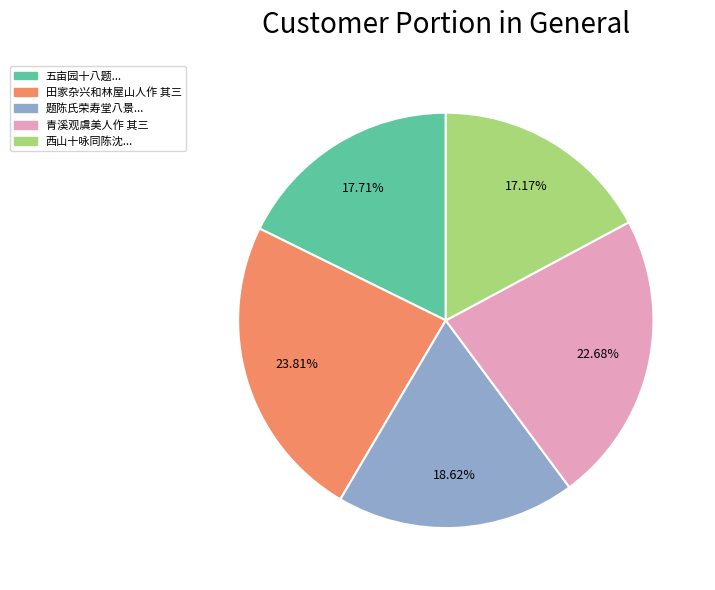

How many segments does this pie chart have?

5